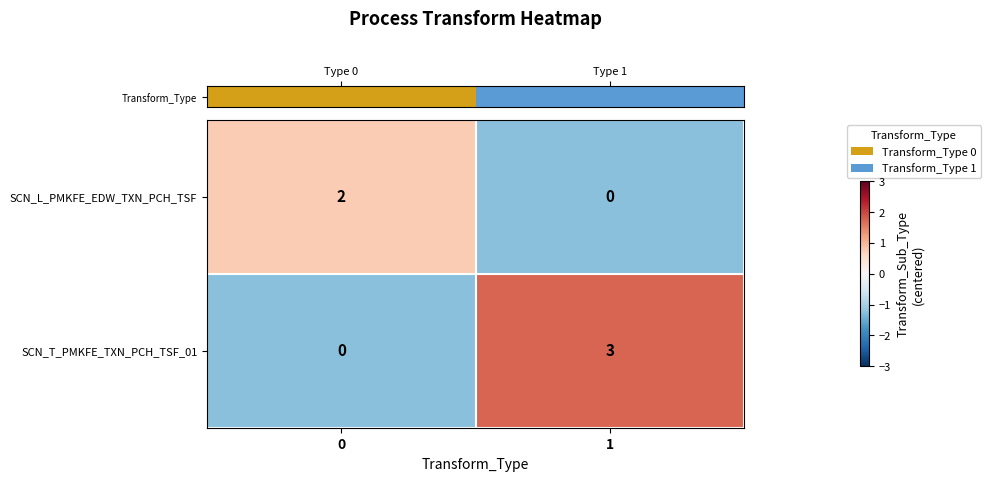

What is the maximum value shown in the chart?

3